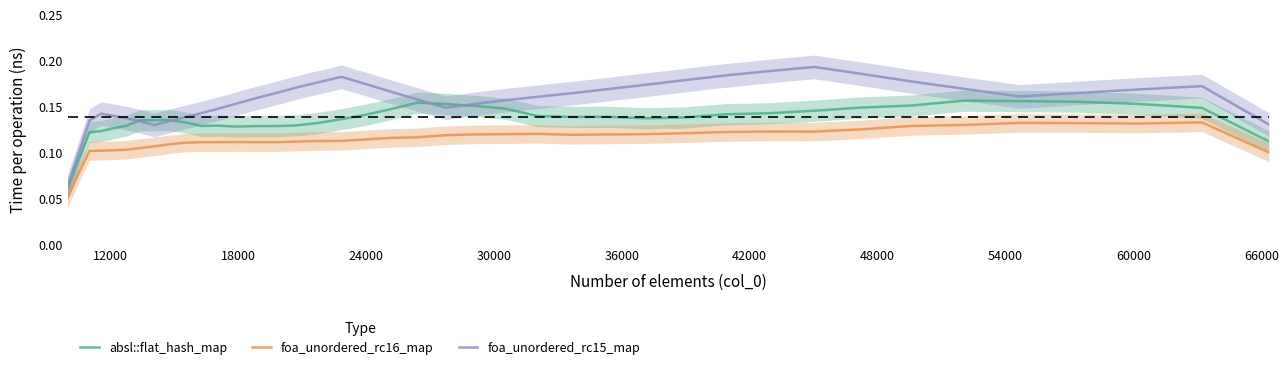

True or false: absl::flat_hash_map and foa_unordered_rc16_map intersect in this chart.

False